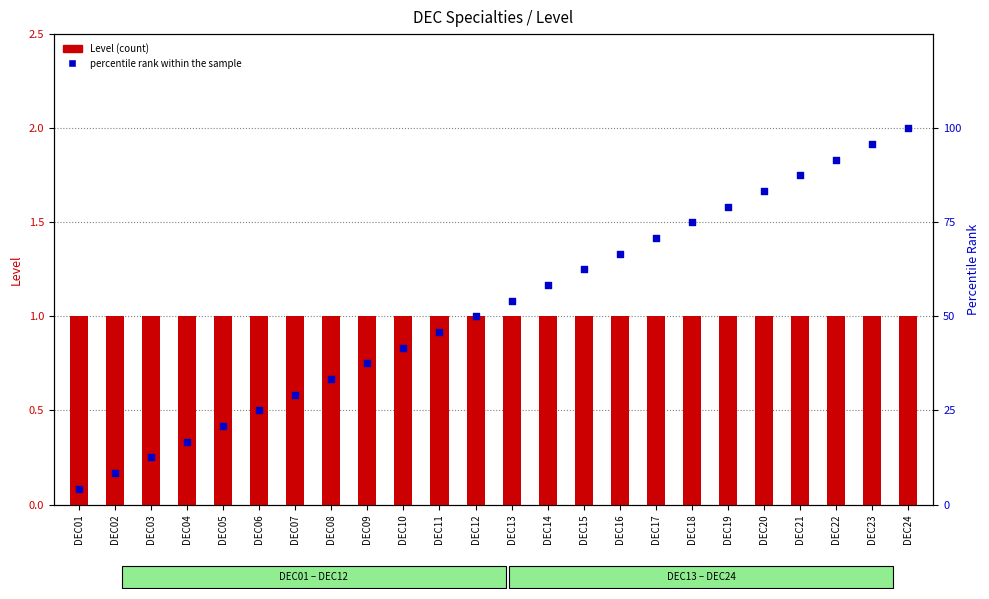

Which series has the largest total across all categories?

percentile rank within the sample